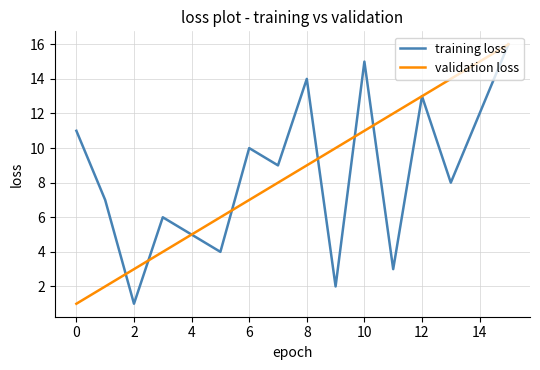

Reading right to left, list all the values displayed in this chart.

training loss: 16	12	8	13	3	15	2	14	9	10	4	5	6	1	7	11
validation loss: 16	15	14	13	12	11	10	9	8	7	6	5	4	3	2	1